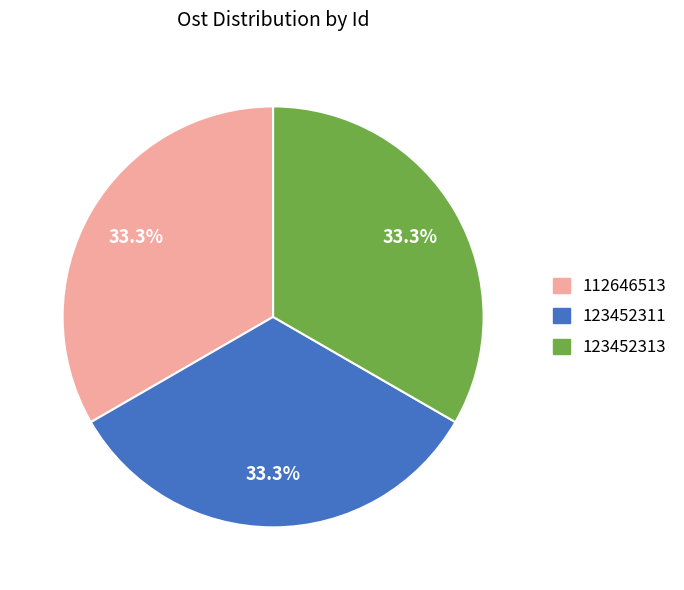

What is the ratio of the value at 112646513 to the value at 123452311?

1.0